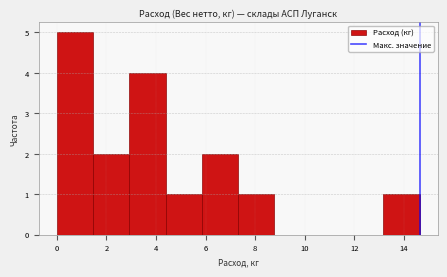

How tall is the bar that spans 1.4 to 3.0 on the x-axis? Neither the bar edges nor the heights are printed on the chart, so give them approximately, as read against the axes.

2